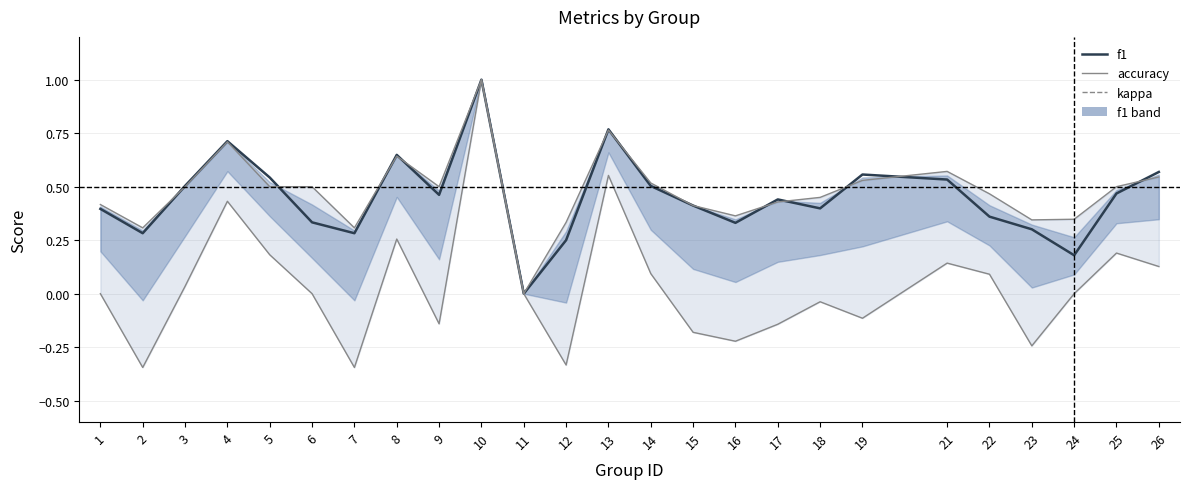

At 1, list the series in order from largest to smallest.

accuracy, f1, kappa